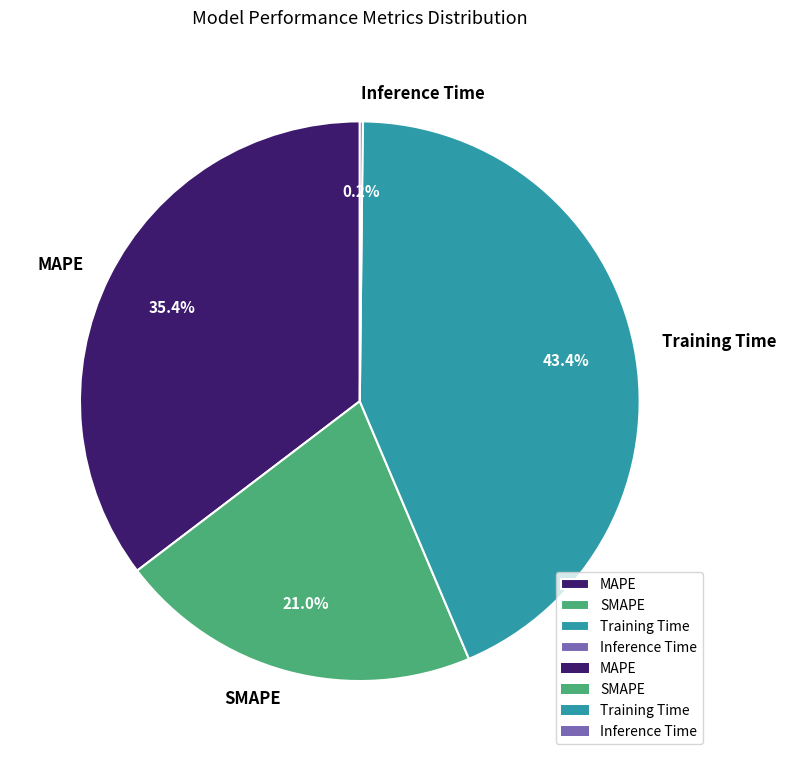

What is the largest slice in the pie chart?

Training Time